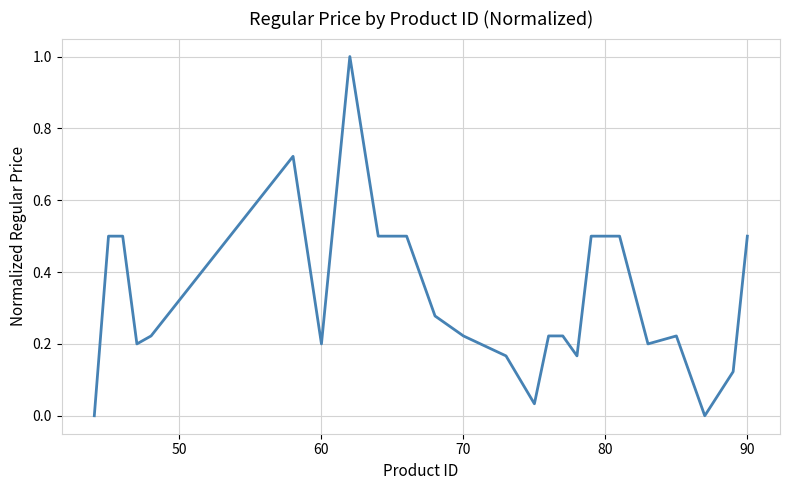

What is the maximum value shown in the chart?

1.0